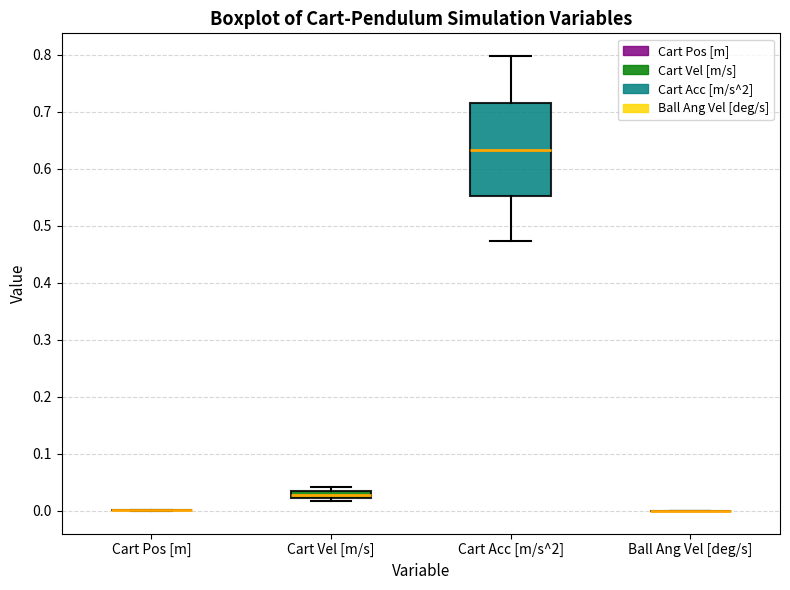

Which box is the tallest, from its lower edge to its upper edge?

Cart Acc [m/s^2]